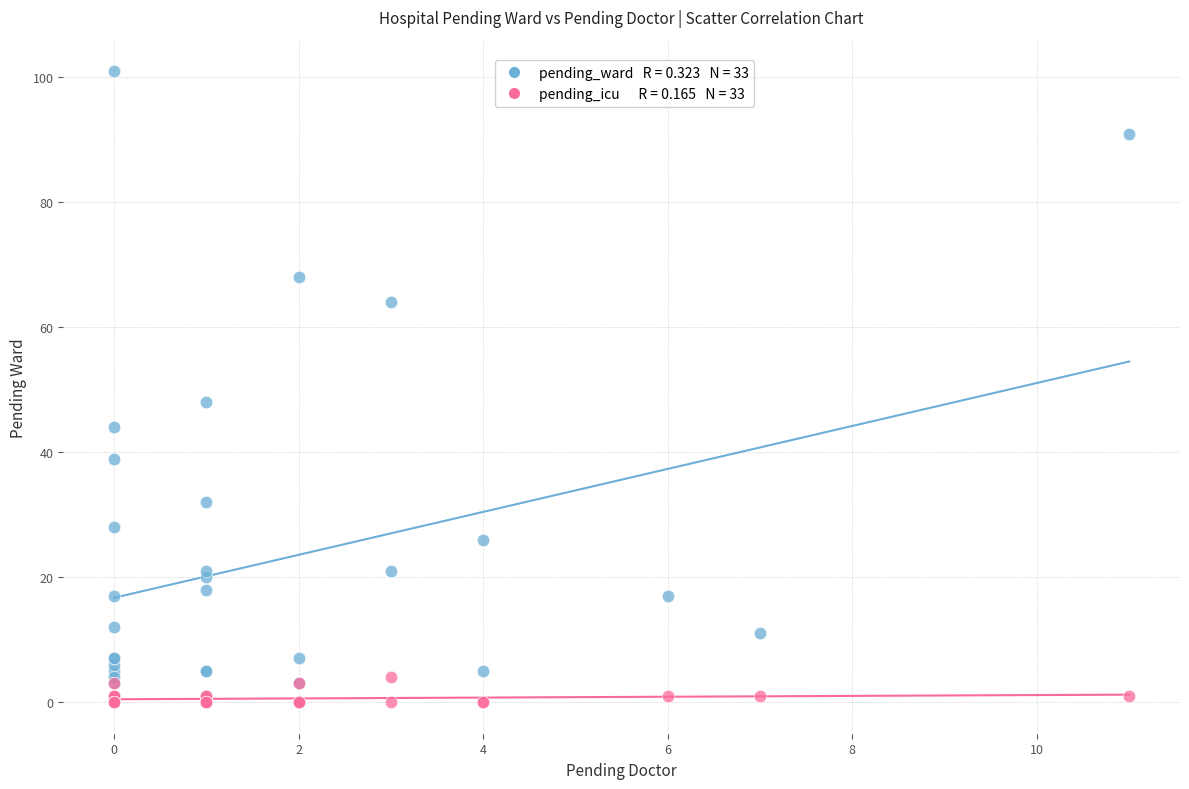

Across all series, what Y value is closest to 50?

48